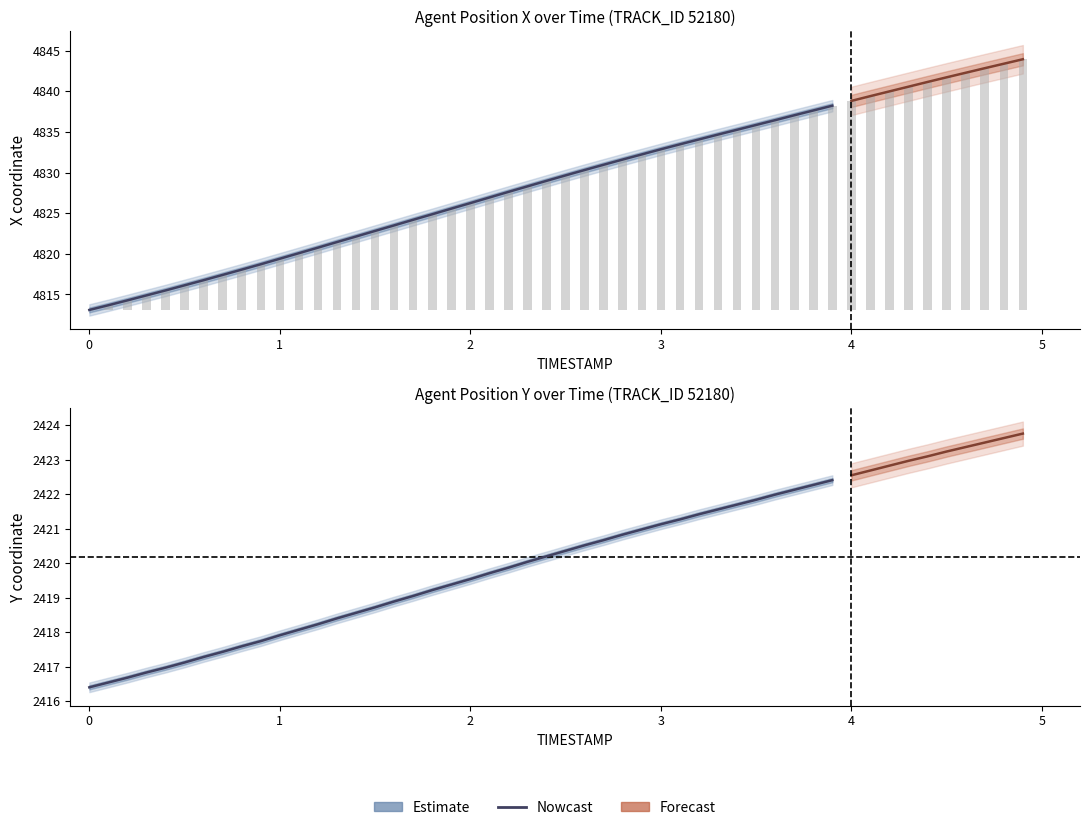

How many data points are less than 2419?

17